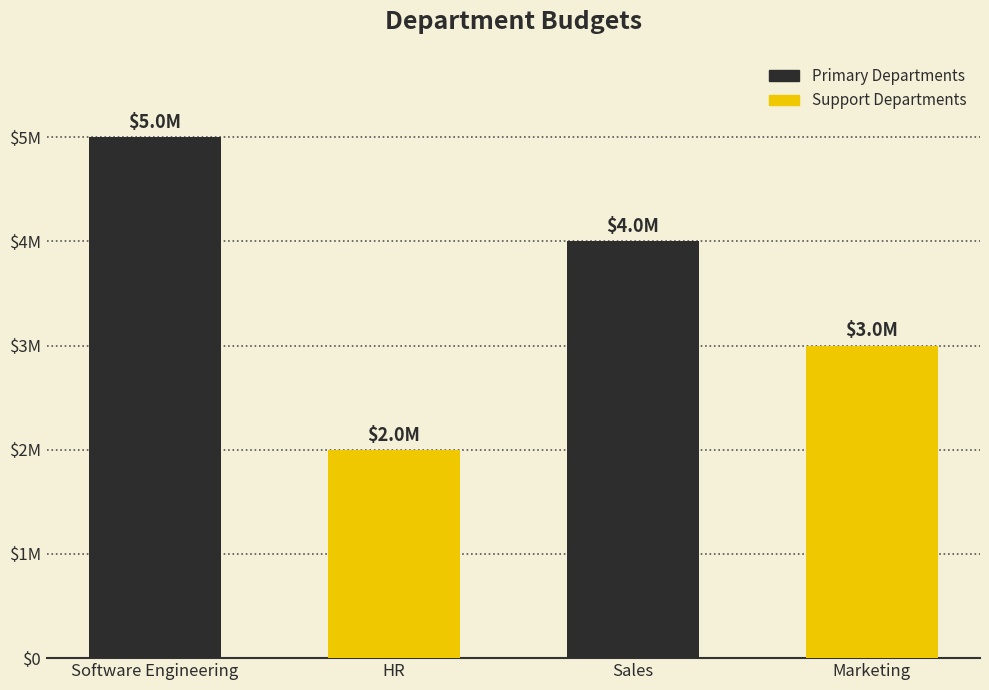

At which category does the chart reach its peak across all series?

Software Engineering